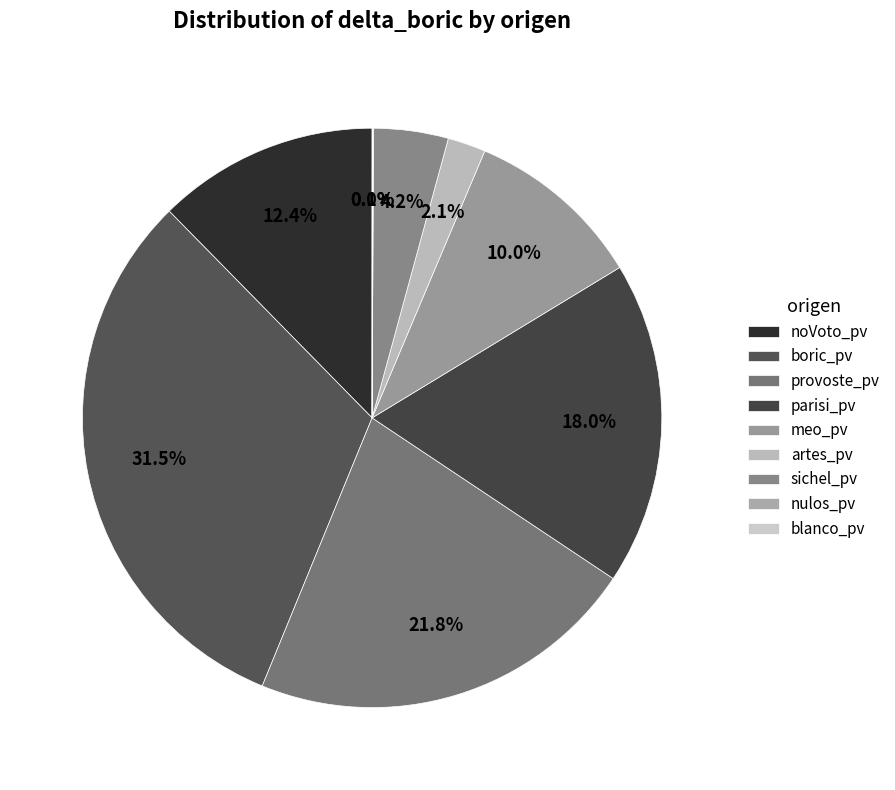

What percentage is the meo_pv slice, to the nearest percent?

10%